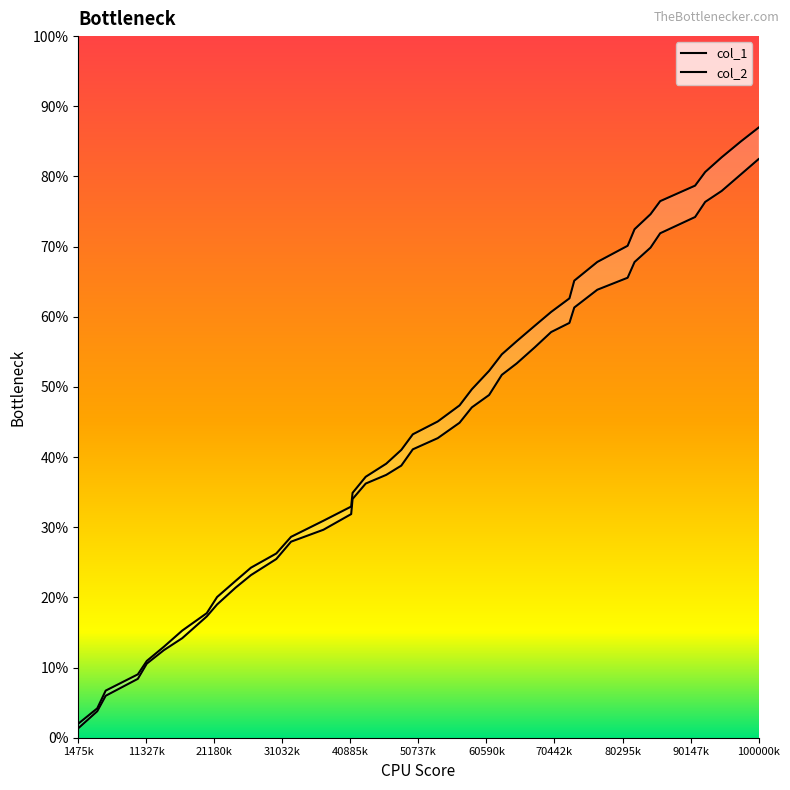

True or false: col_2 has a value of 0.0 at 12.

False